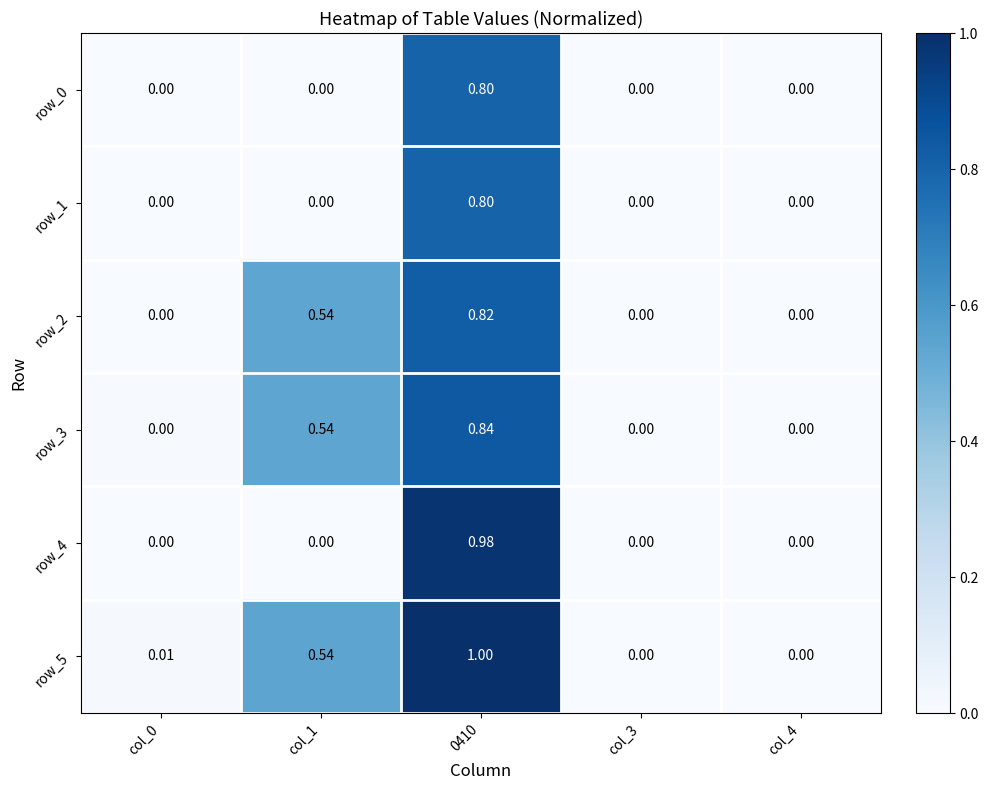

Is the value of row_2 at col_1 greater than the value of row_4 at col_3?

Yes